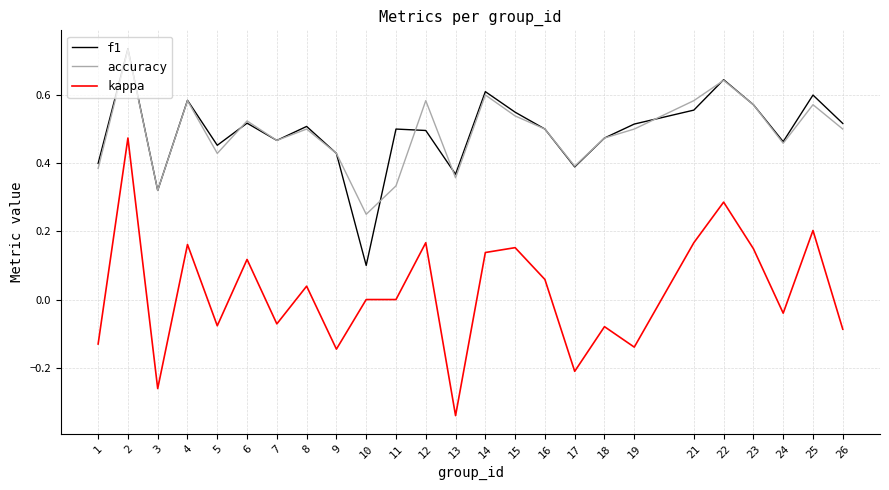

At which category does the chart reach its minimum across all series?

13